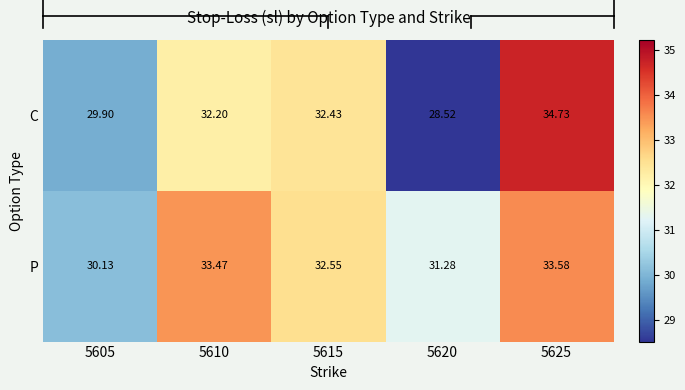

Is the value of C at 5610 greater than the value of P at 5620?

Yes